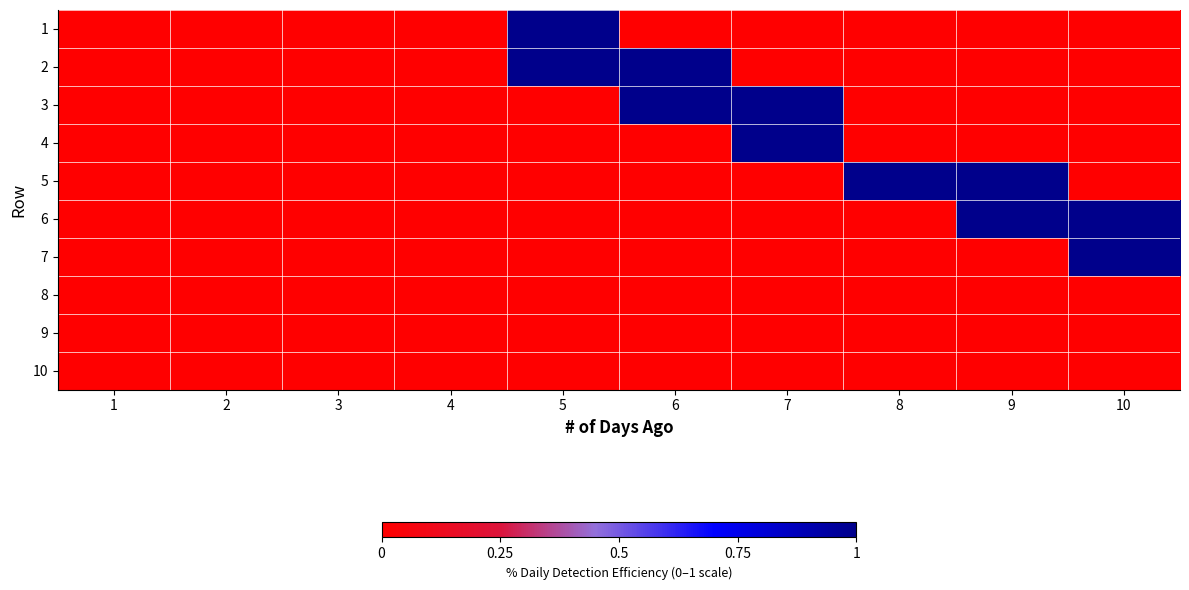

What is the difference between the highest and lowest values at 7?

1